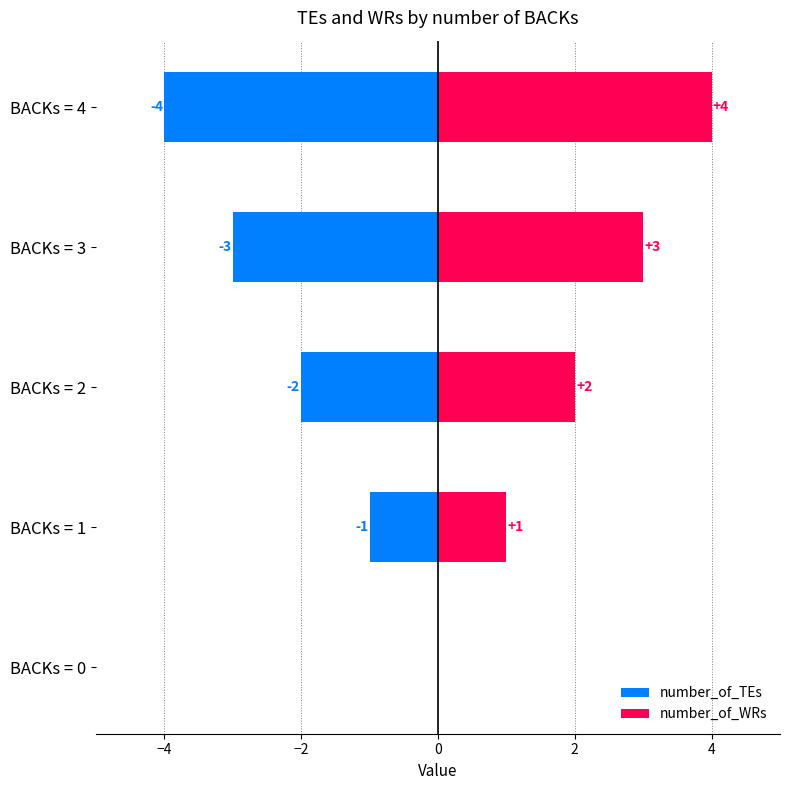

The value of number_of_TEs at BACKs = 0 is 0. True or false?

True